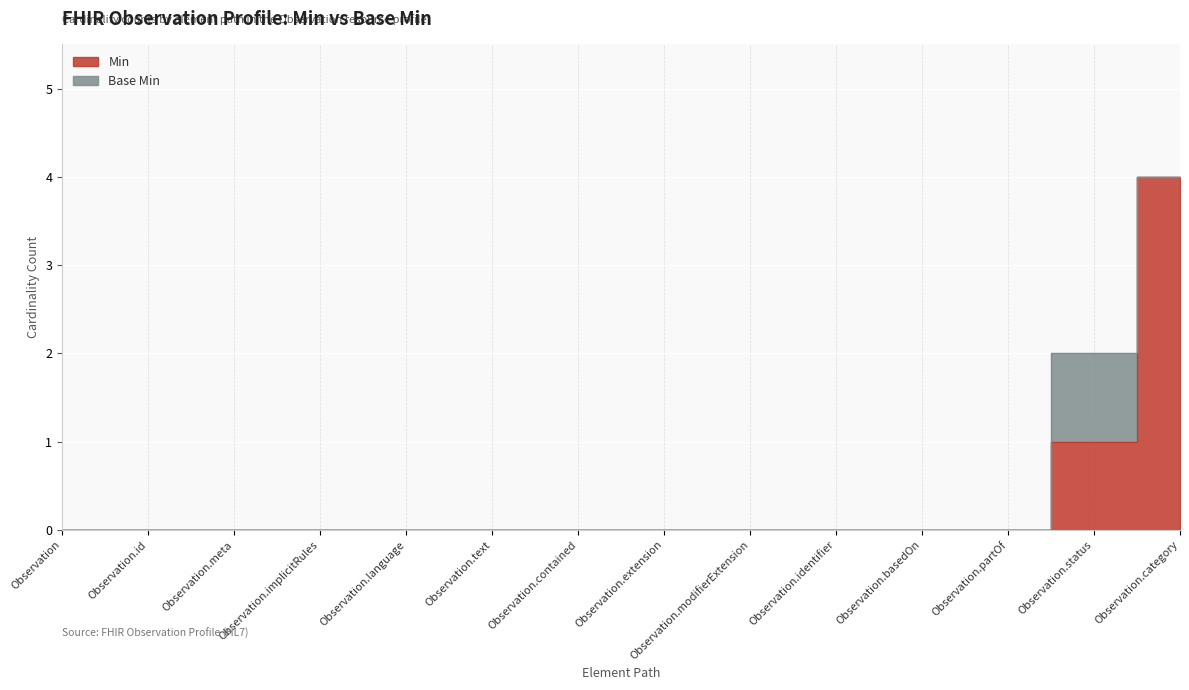

List the labels in order of value, largest first.

Observation.category, Observation.status, Observation, Observation.id, Observation.meta, Observation.implicitRules, Observation.language, Observation.text, Observation.contained, Observation.extension, Observation.modifierExtension, Observation.identifier, Observation.basedOn, Observation.partOf